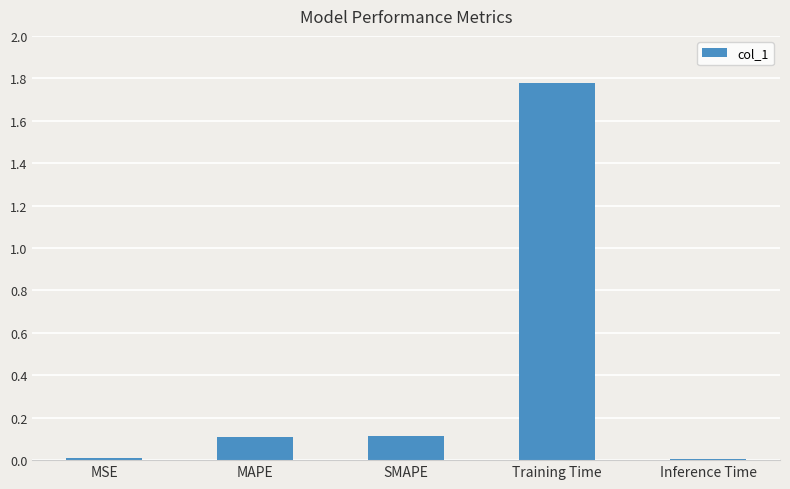

What is the change in value from MSE to Training Time?

+1.8